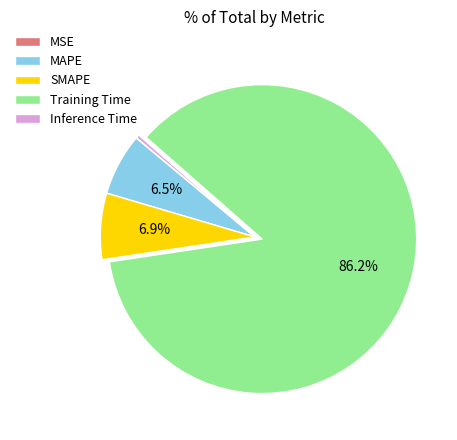

Does Training Time account for over 50% of the chart?

Yes